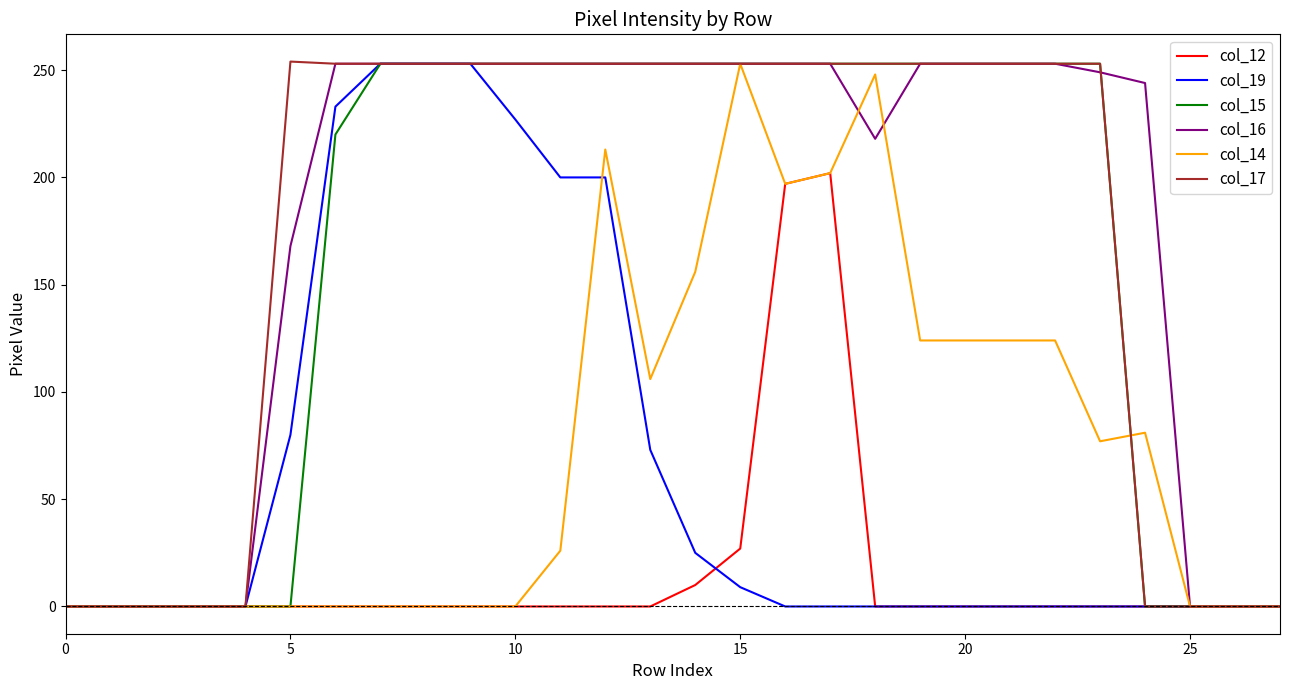

What are all the series names shown in the legend?

col_12, col_19, col_15, col_16, col_14, col_17